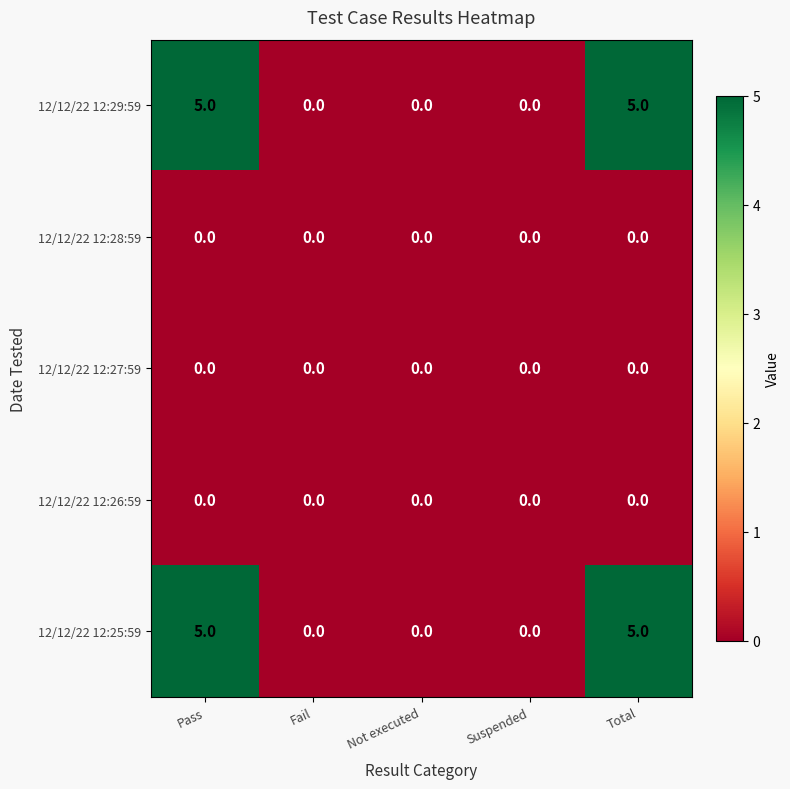

What is the greatest value displayed?

5